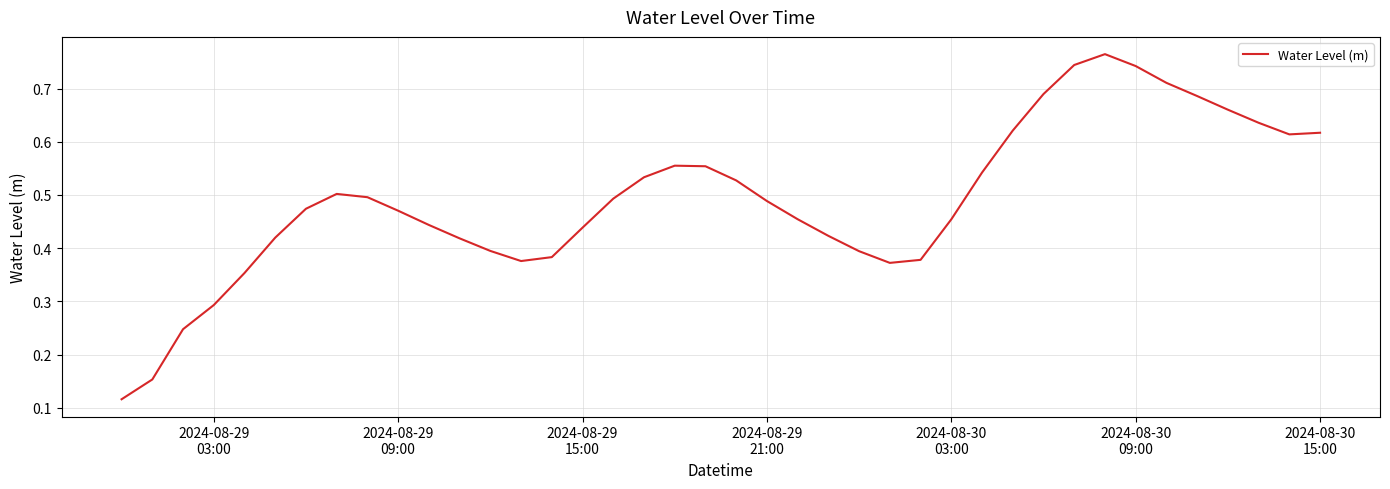

Reading right to left, transcribe all the data shown in this chart.

0.6	0.6	0.6	0.7	0.7	0.7	0.7	0.8	0.7	0.7	0.6	0.5	0.5	0.4	0.4	0.4	0.4	0.5	0.5	0.5	0.6	0.6	0.5	0.5	0.4	0.4	0.4	0.4	0.4	0.4	0.5	0.5	0.5	0.5	0.4	0.4	0.3	0.2	0.2	0.1